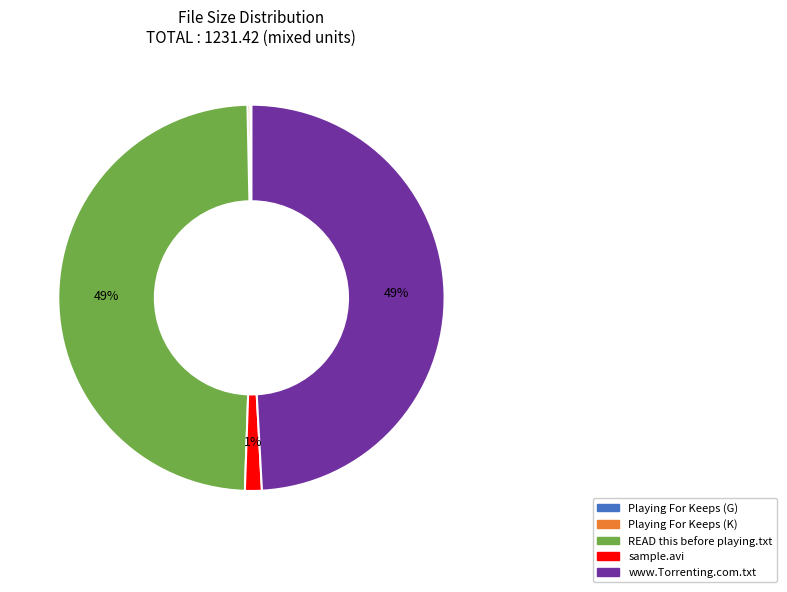

To the nearest percent, what portion does www.Torrenting.com.txt represent?

49%